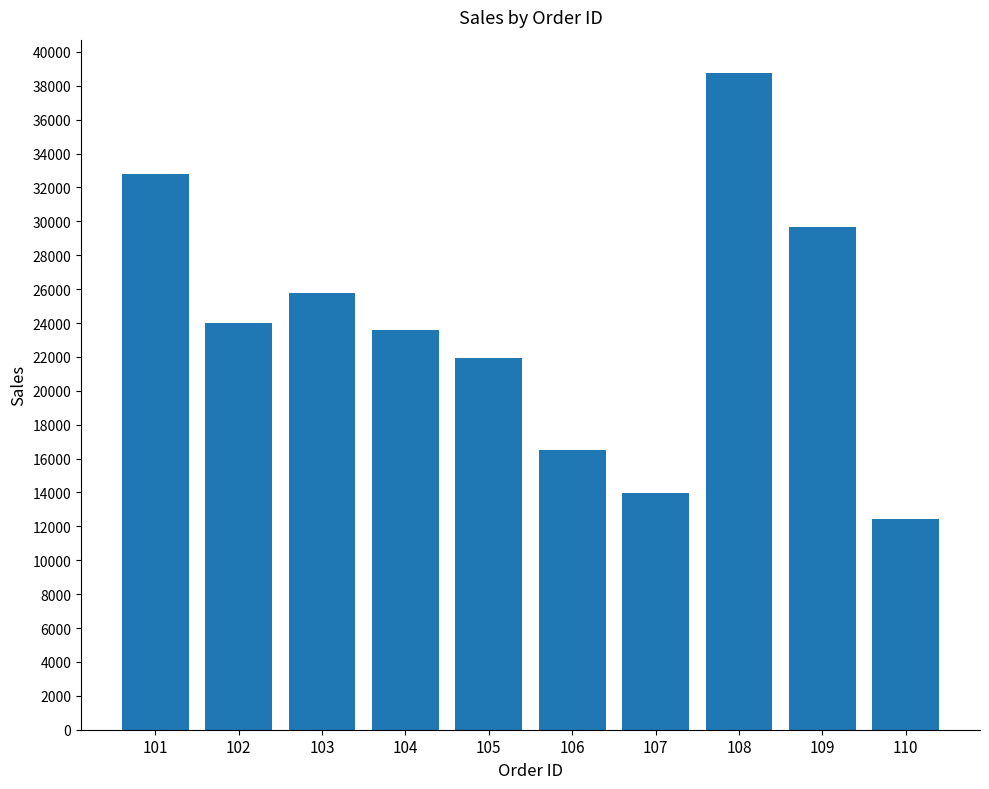

What is the change in value from 105 to 108?

+16855